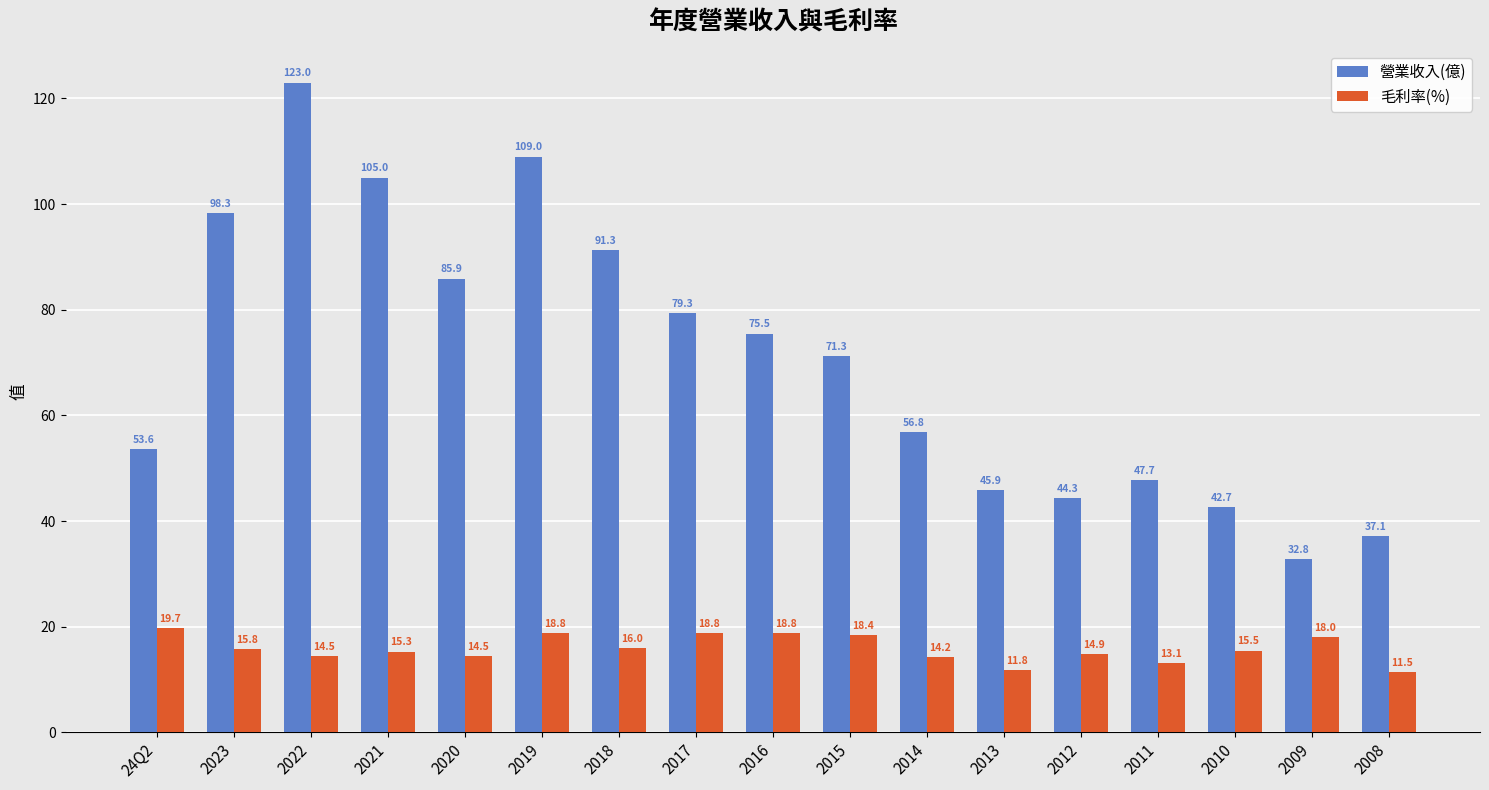

Reading left to right, transcribe all the data shown in this chart.

營業收入(億): 53.6	98.3	123.0	105.0	85.9	109.0	91.3	79.3	75.5	71.3	56.8	45.9	44.3	47.7	42.7	32.8	37.1
毛利率(%): 19.7	15.8	14.5	15.3	14.5	18.8	16.0	18.8	18.8	18.4	14.2	11.8	14.9	13.1	15.5	18.0	11.5